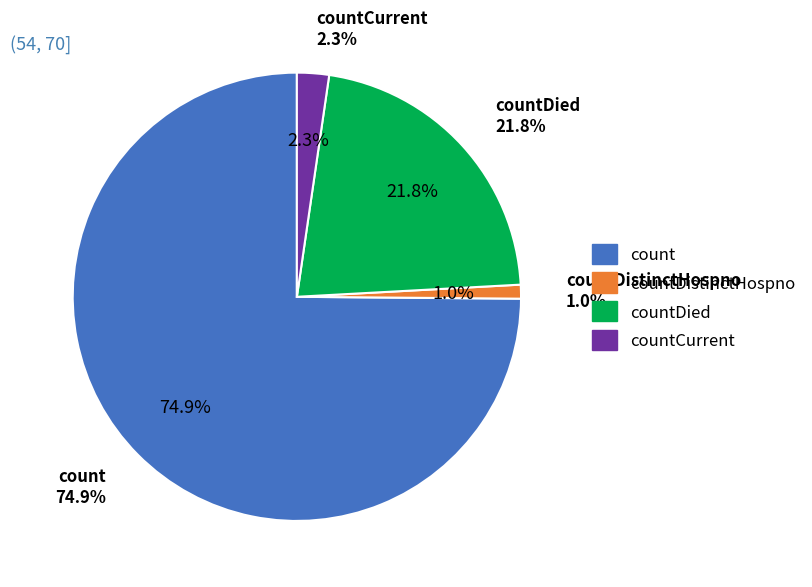

Is the sum of countCurrent and countCurrentSuspected greater than half?

No